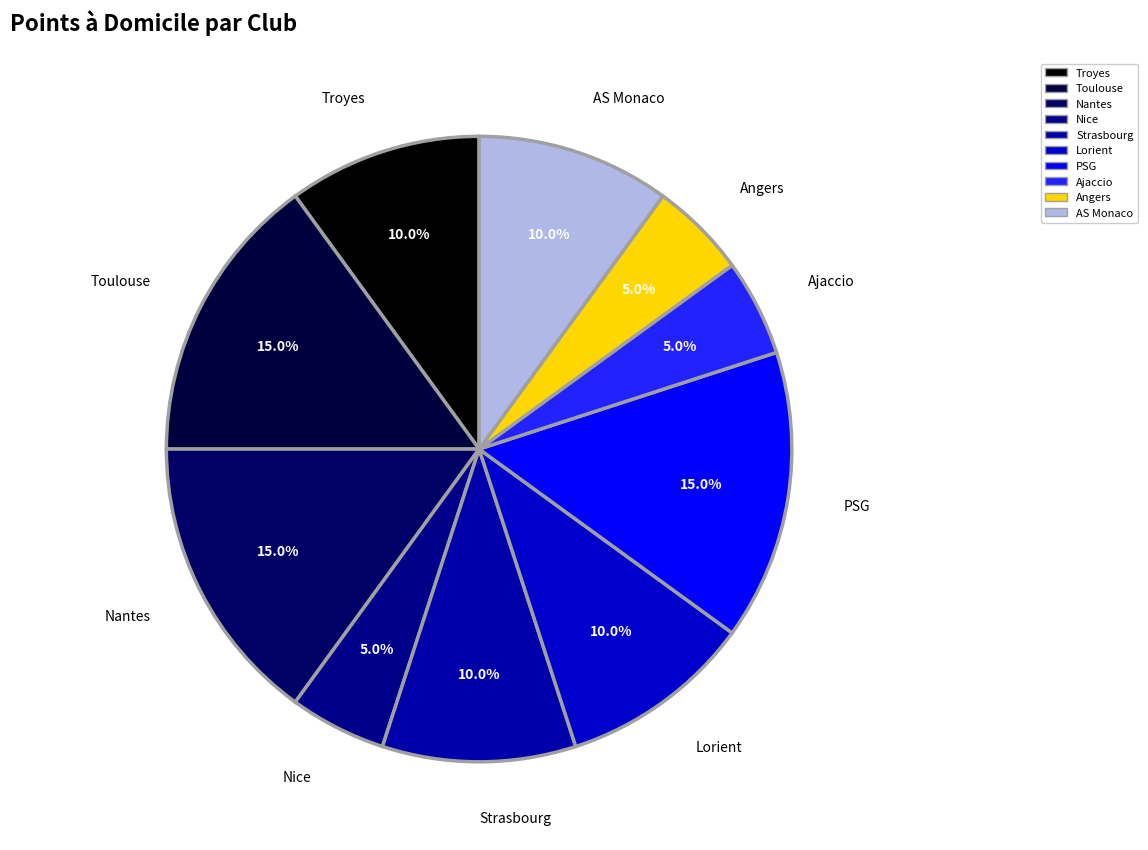

Does Ajaccio account for over 50% of the chart?

No